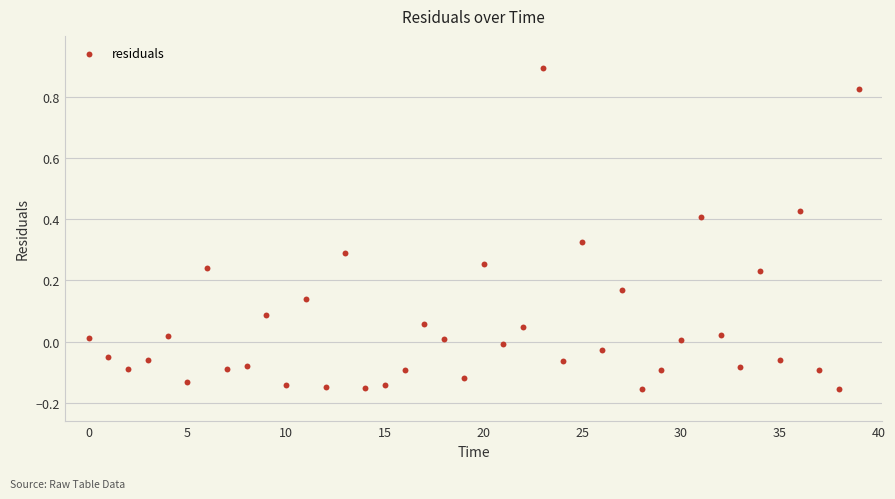

What is the range of Y values (max minus min)?

1.0